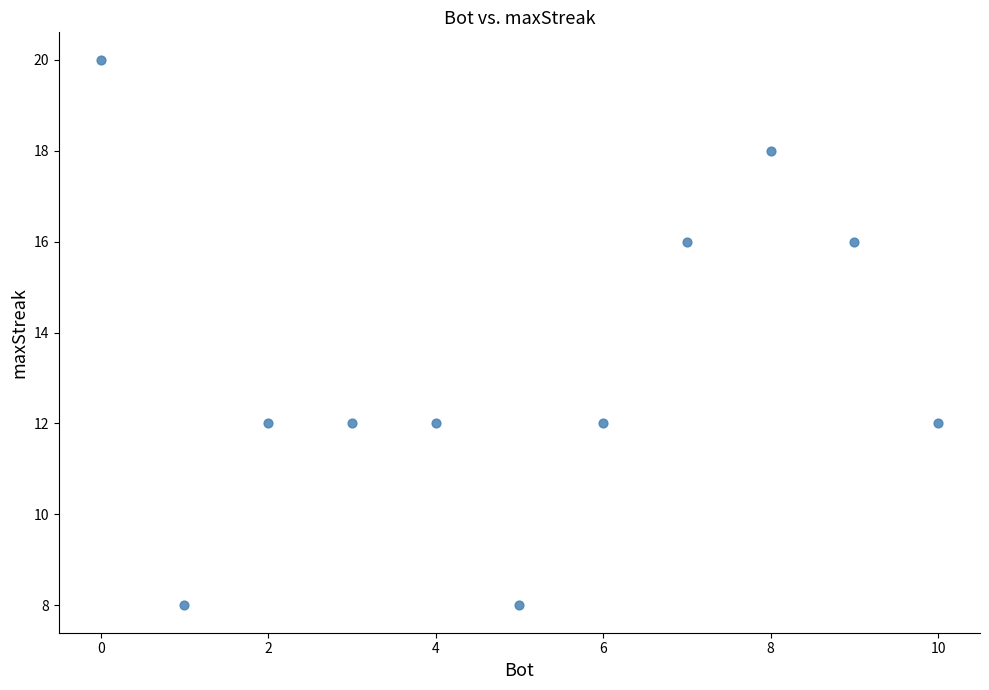

What is the range of Y values (max minus min)?

12